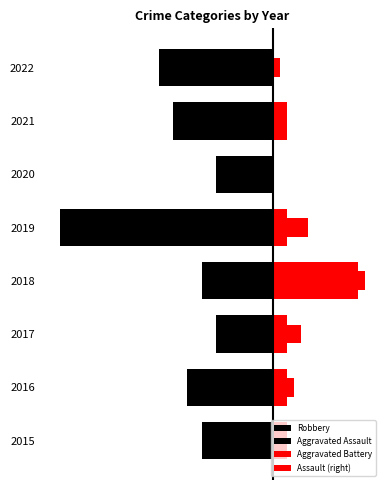

What is the difference between the maximum and minimum values in the Aggravated Assault series?

3.0